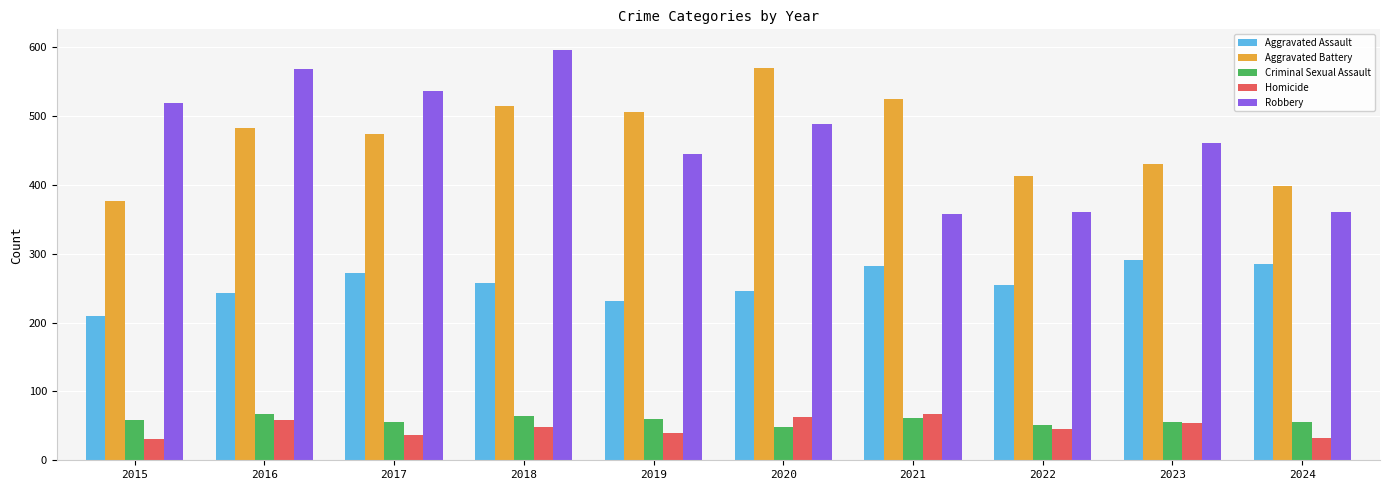

At how many categories does at least one series exceed 109?

10